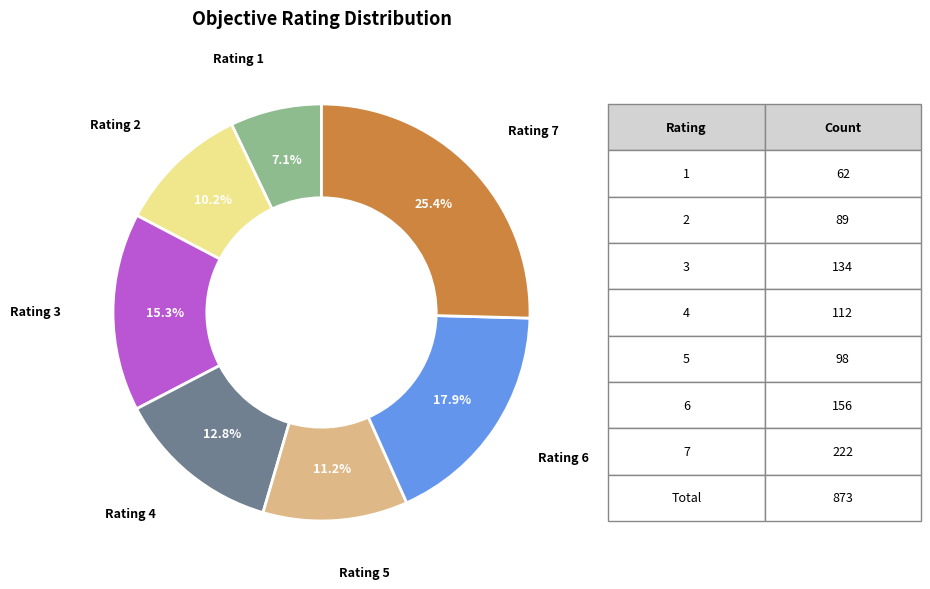

Combined, what portion of the pie is Rating 2 and Rating 6?

28.1%